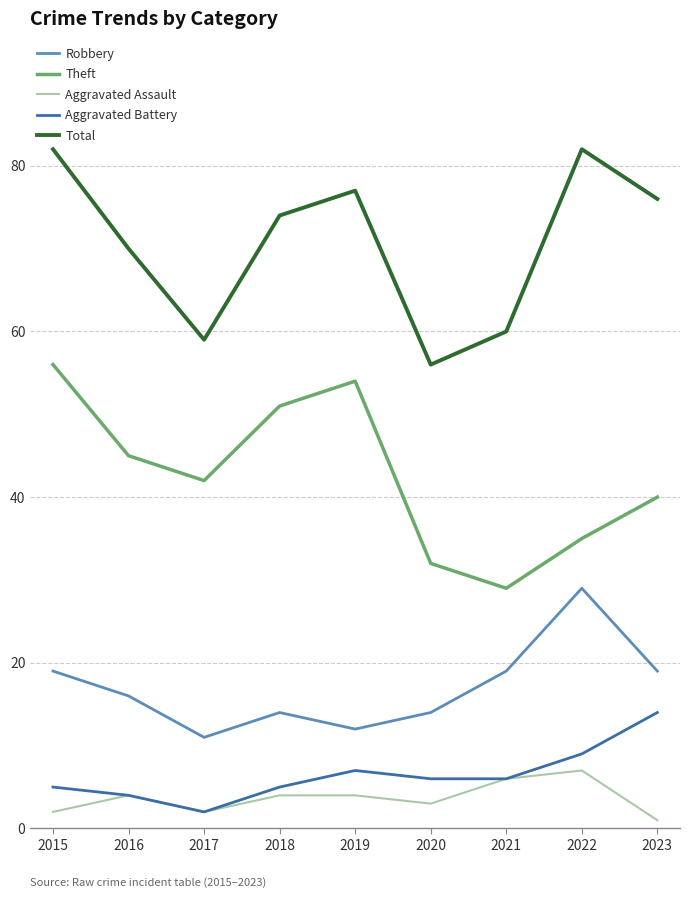

At which label is Theft closest to 42?

2017